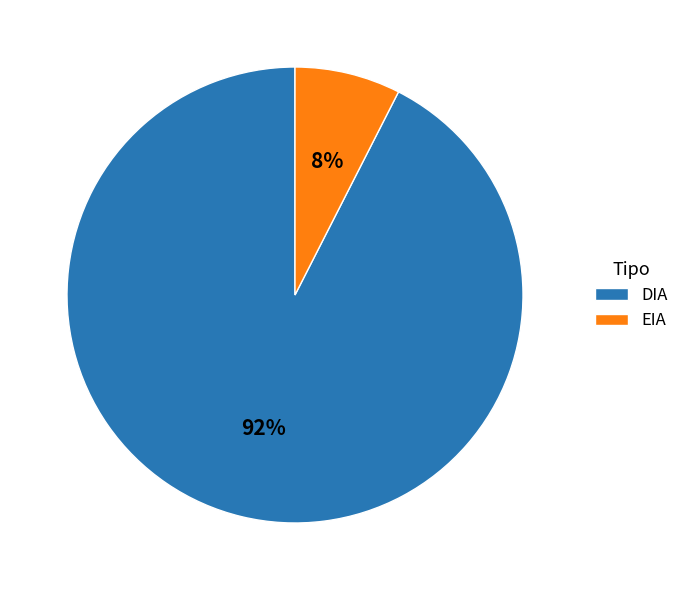

To the nearest percent, what portion does DIA represent?

92%